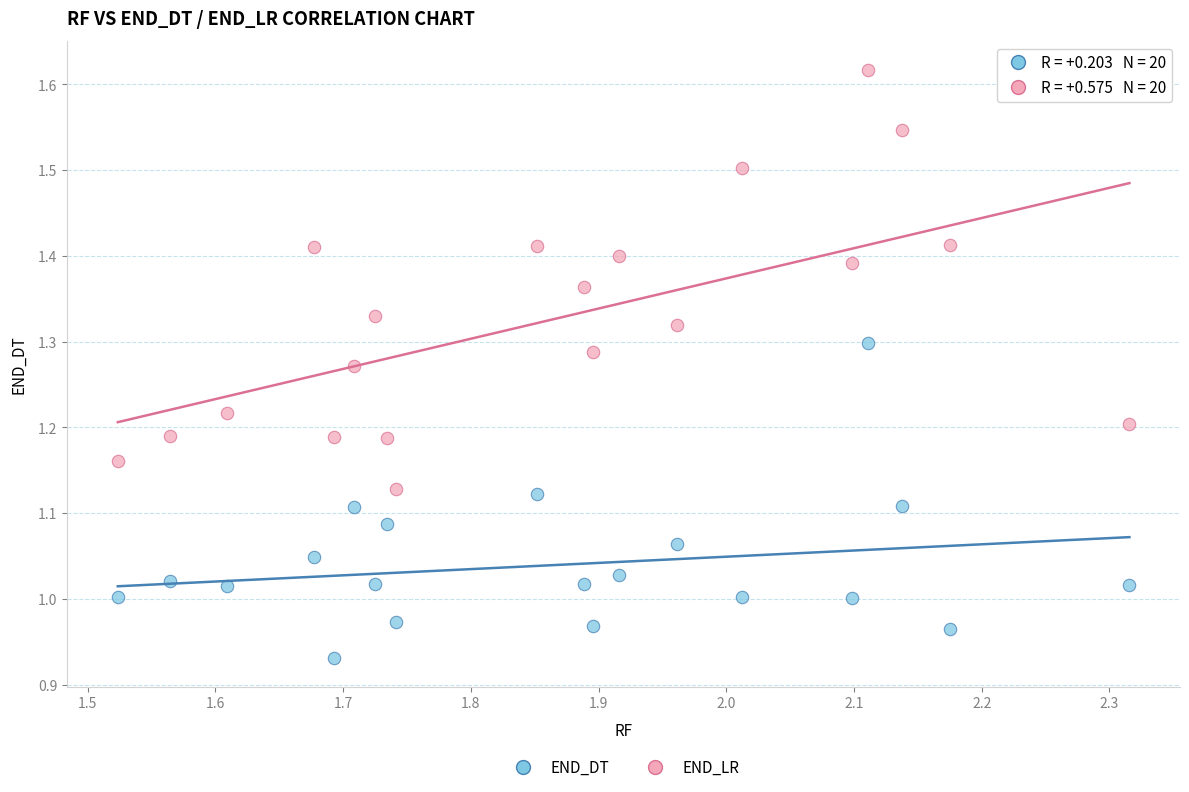

What are all the series names shown in the legend?

END_DT, END_LR